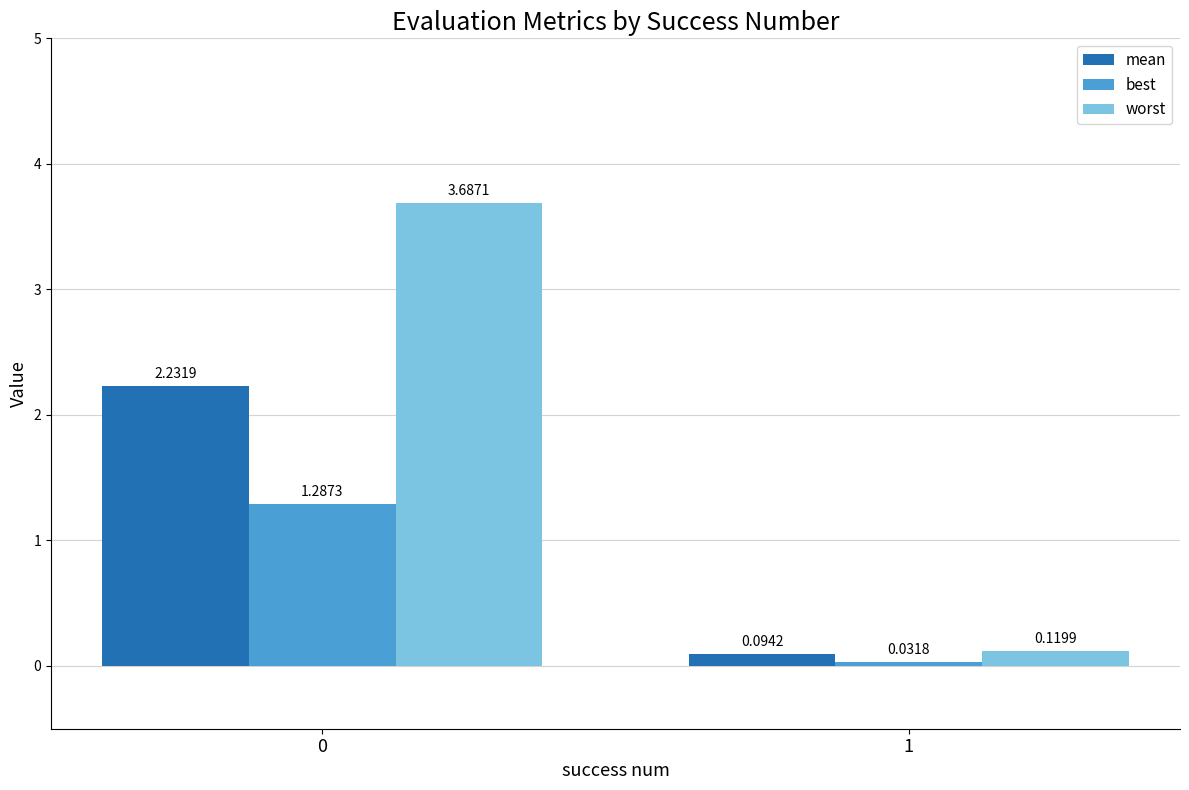

How many values in the best series are below 1?

1